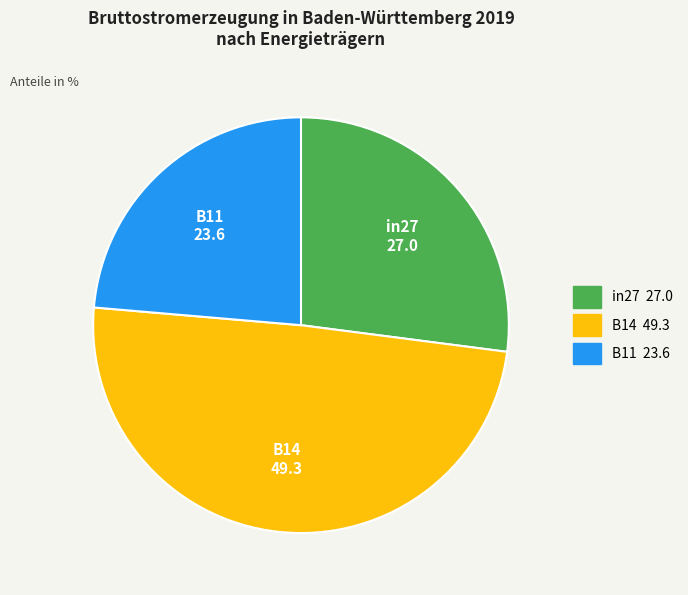

Is there any slice that represents more than half of the pie?

No